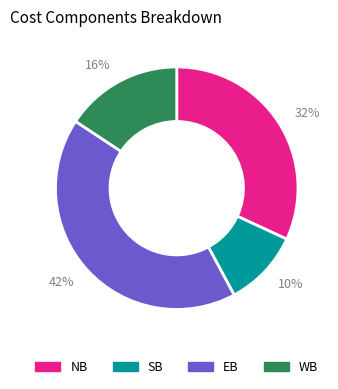

To the nearest percent, what is the combined percentage of SB and EB?

52%